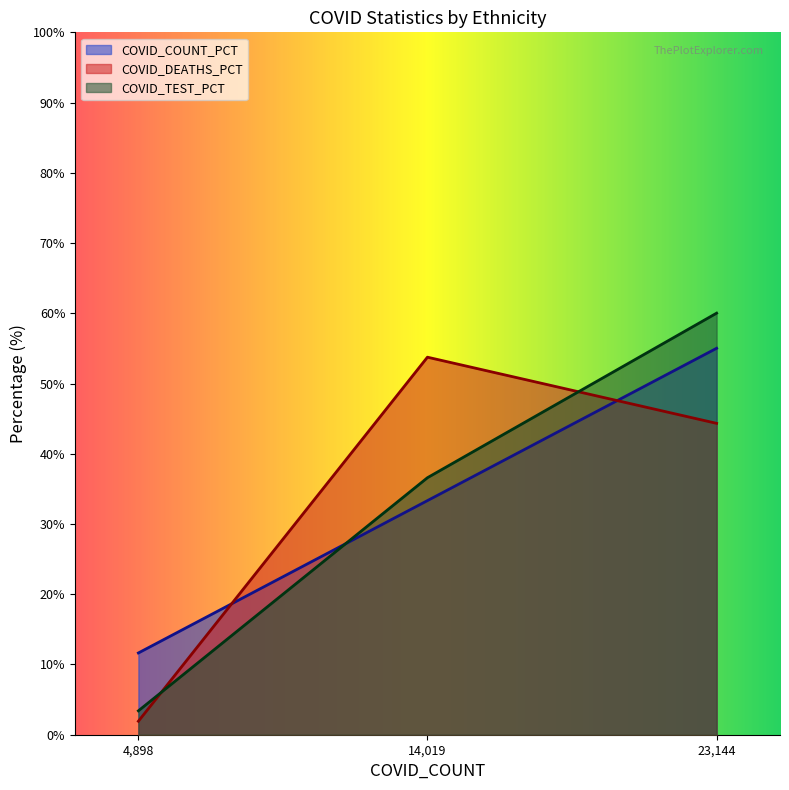

Reading left to right, what are all the values shown in this chart?

COVID_DEATHS: 1.9	53.8	44.3
COVID_COUNT_PCT: 11.6	33.3	55.0
COVID_TEST_PCT: 3.4	36.6	60.0